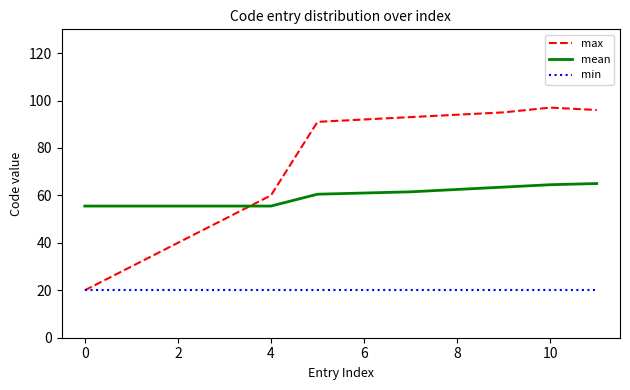

Rank the series by their maximum value, from lowest to highest.

min, mean, max